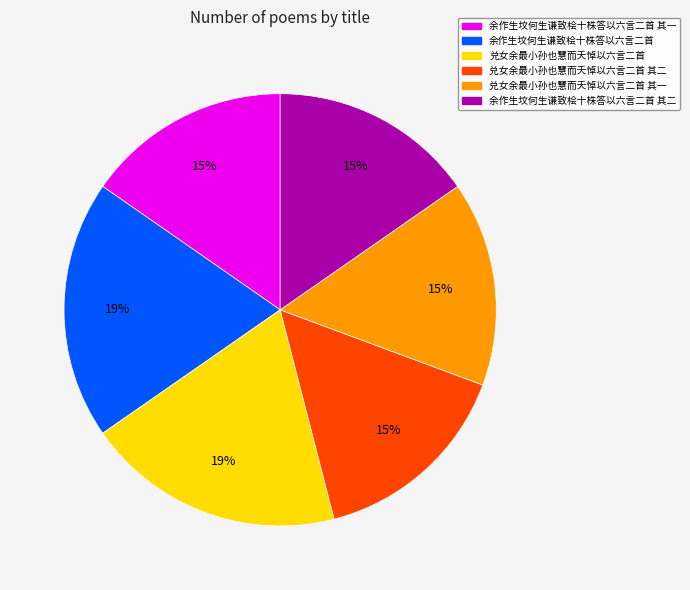

Does any single category account for the majority?

No